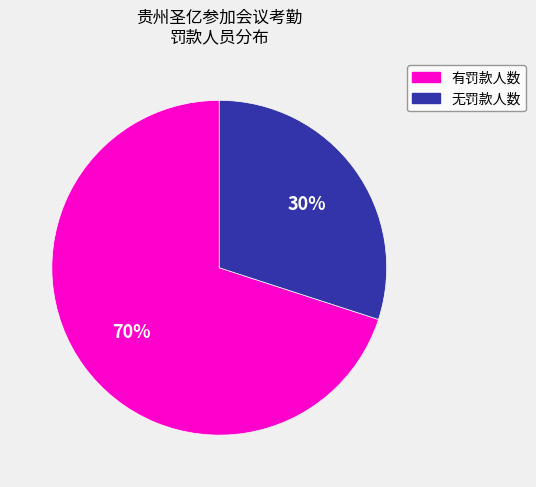

To the nearest percent, what is the average slice percentage?

50%